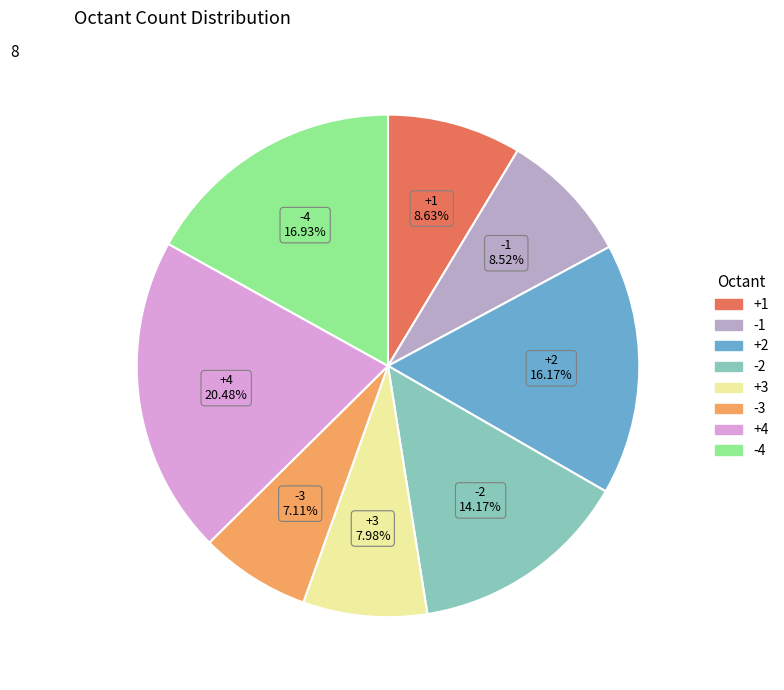

The +1 slice represents 9% of the pie. True or false?

True